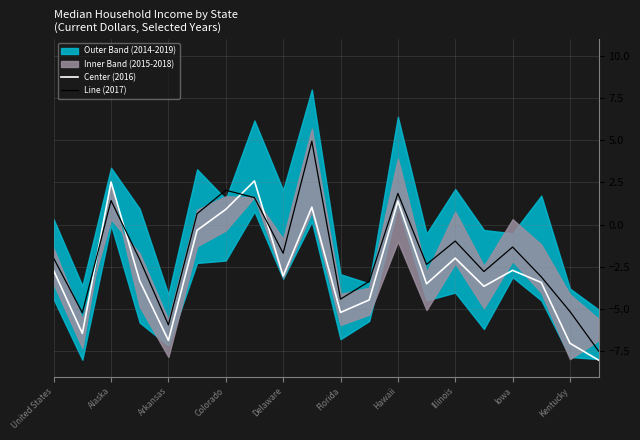

True or false: Line (2017) has a value of 2.0 at Colorado.

True